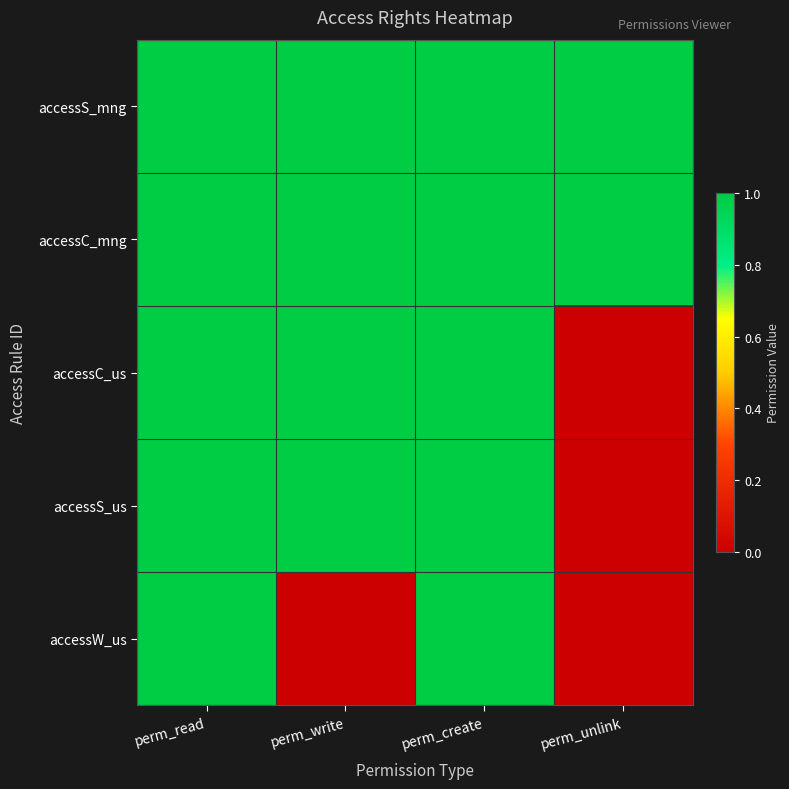

Count the number of categories in the chart.

4